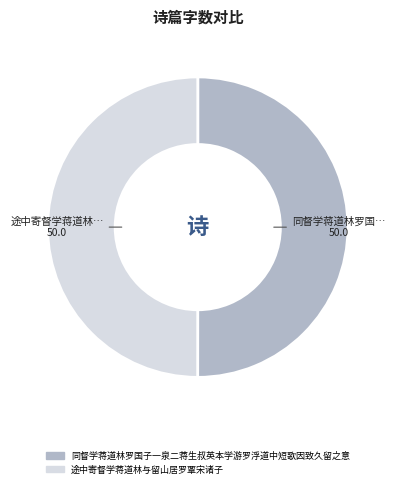

True or false: 同督学蒋道林罗国子一泉二蒋生叔英本学游罗浮道中短歌因致久留之意 accounts for 61% of the total.

False